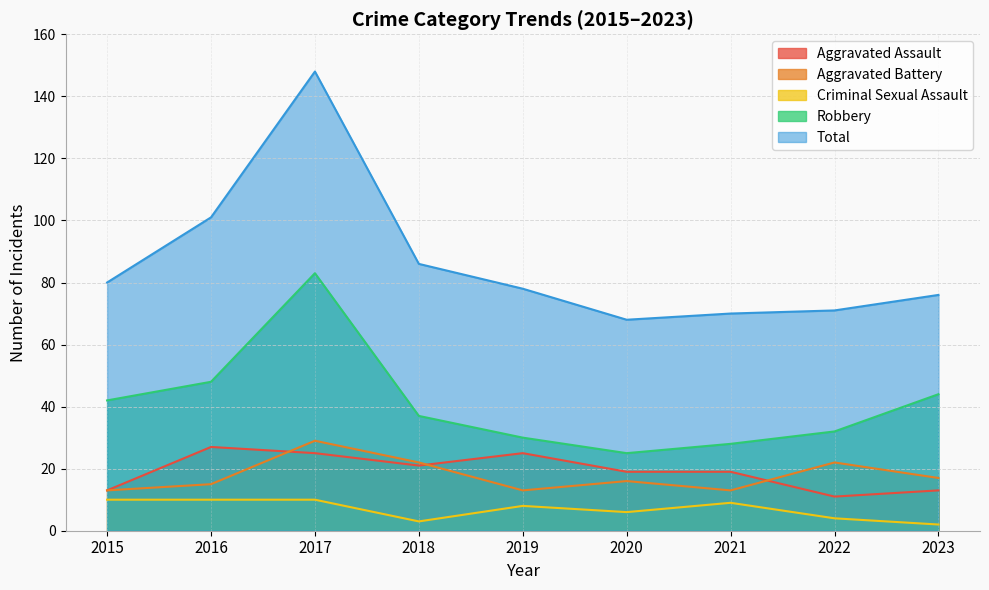

Which series ends up on top after the final intersection of Aggravated Assault and Aggravated Battery?

Aggravated Battery